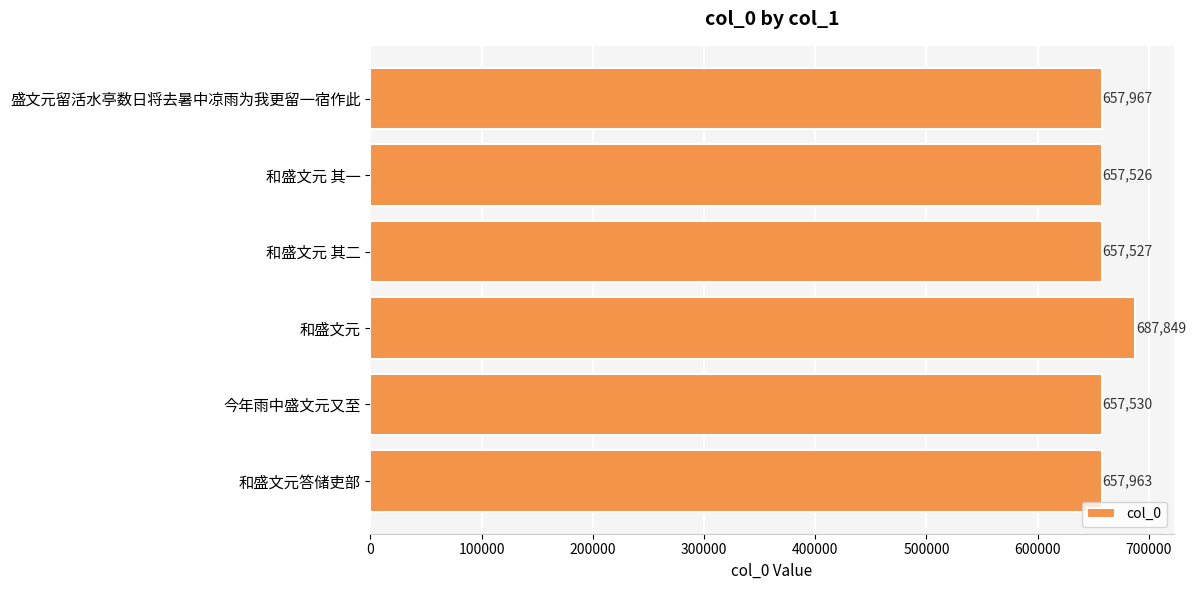

The value at 盛文元留活水亭数日将去暑中凉雨为我更留一宿作此 is 657967. True or false?

True